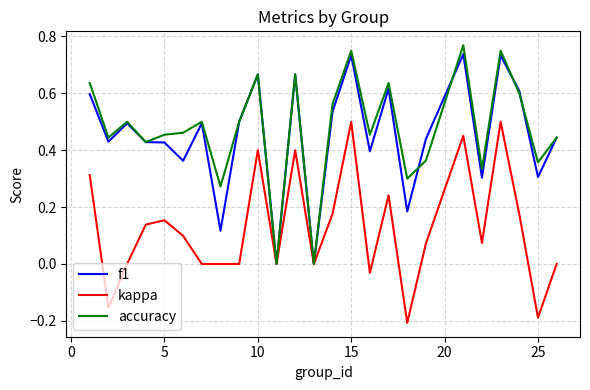

True or false: accuracy and f1 intersect in this chart.

True